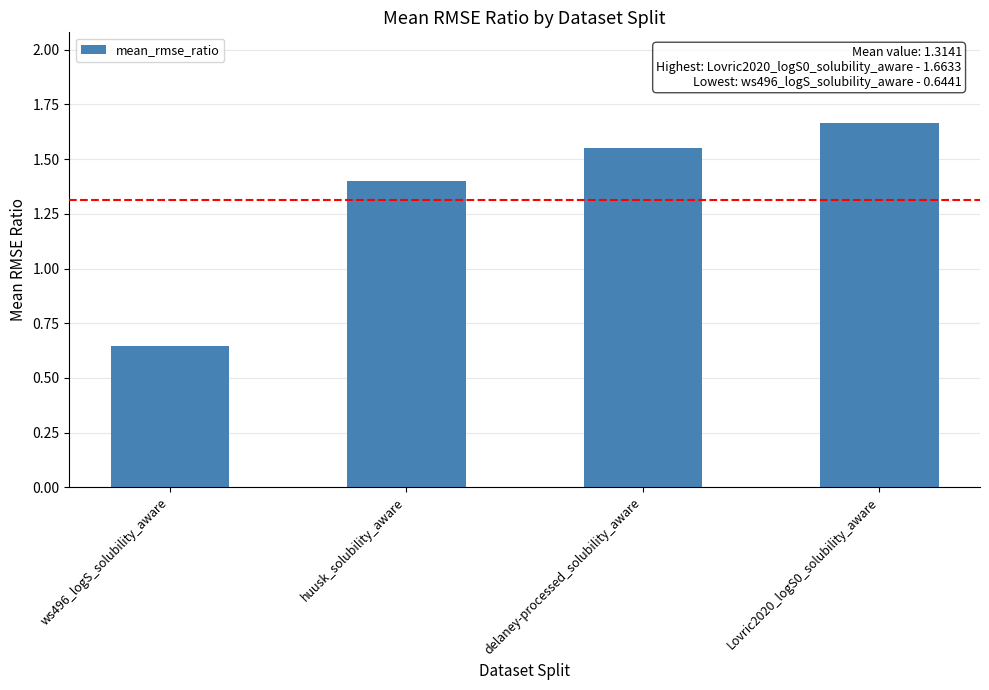

What is the label of the 4th bar from the left?

Lovric2020_logS0_solubility_aware